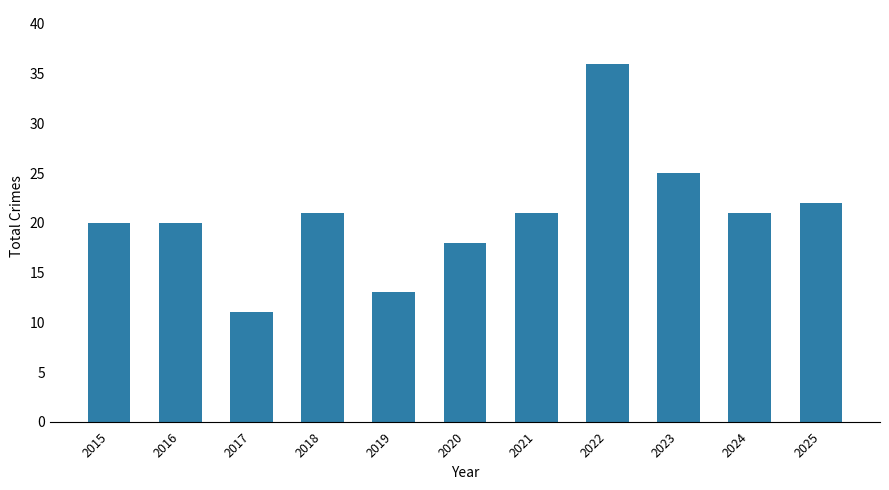

What is the difference between the values at 2017 and 2018?

10